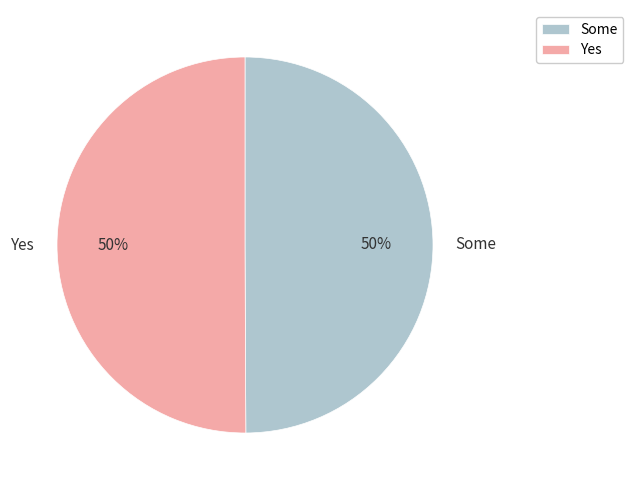

Count the number of slices in the pie.

2